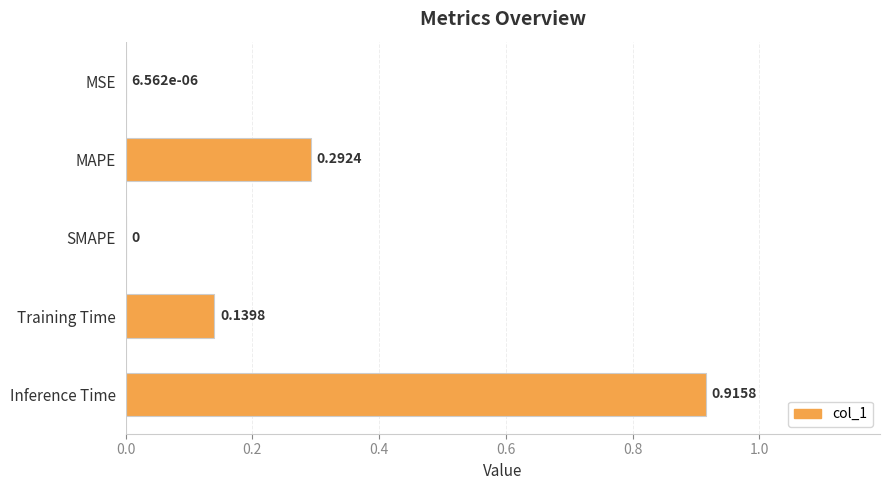

How many categories are shown in the chart?

5